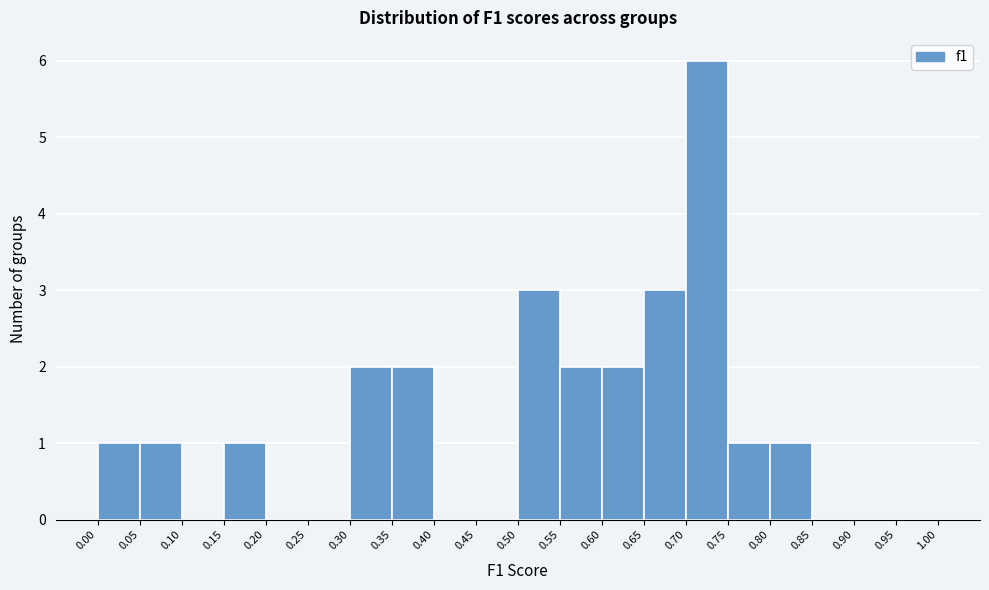

How tall is the bar that spans 0.30 to 0.35 on the x-axis? The values are not printed on the chart, so give them approximately, as read against the axis.

2